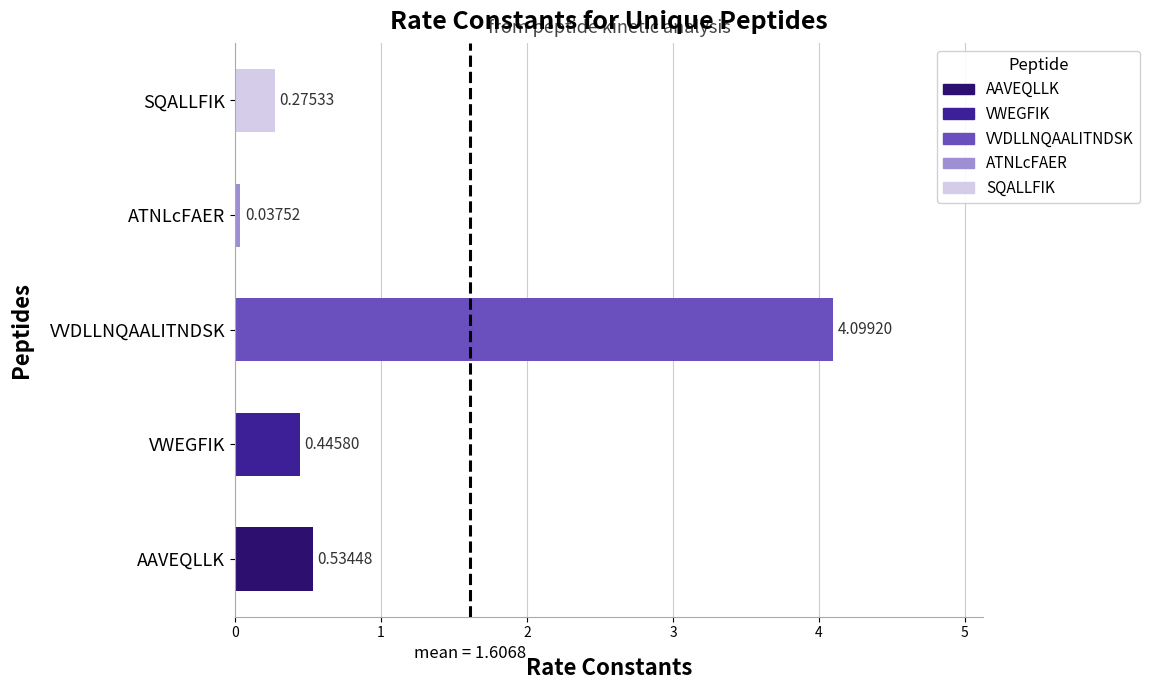

What is the difference between the maximum and second lowest values?

3.8